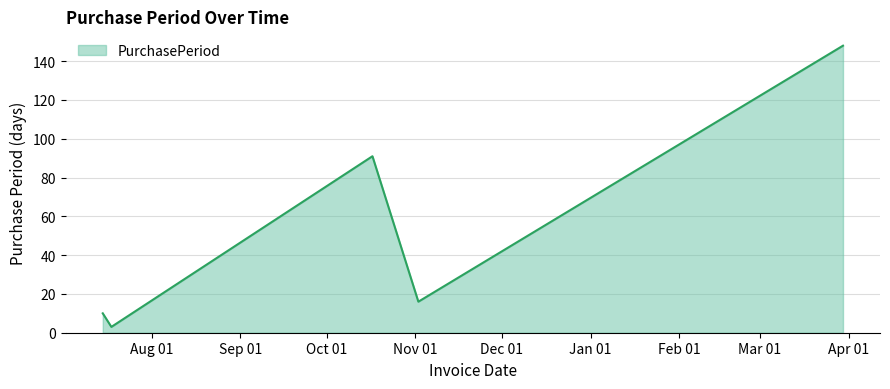

What is the maximum value shown in the chart?

148